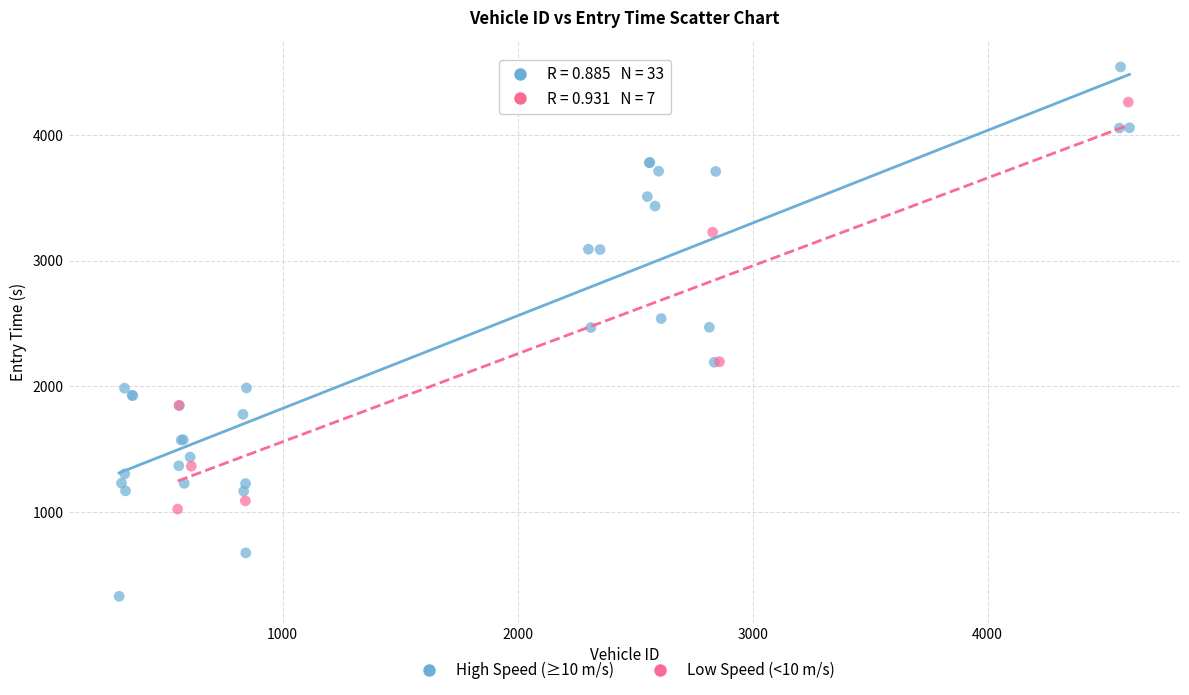

Which series has the largest Y range (max minus min)?

High Speed (≥10 m/s)